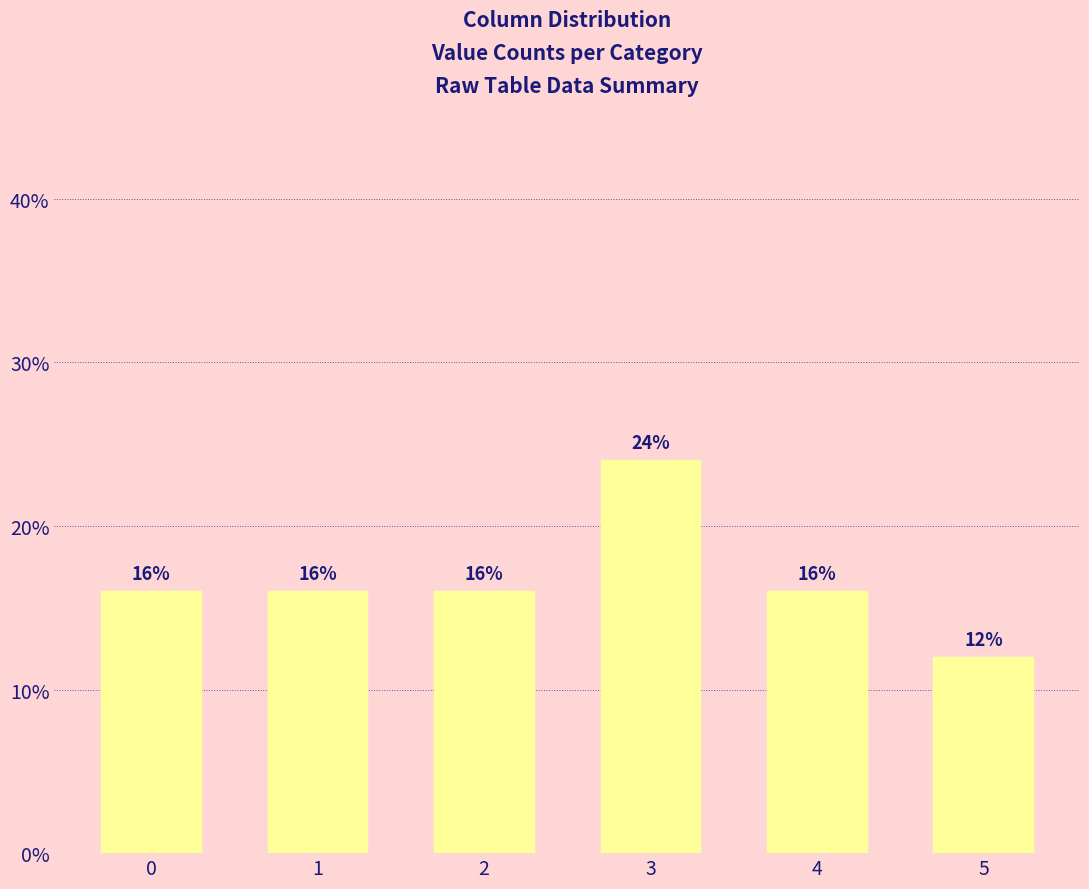

Does the chart contain any negative values?

No